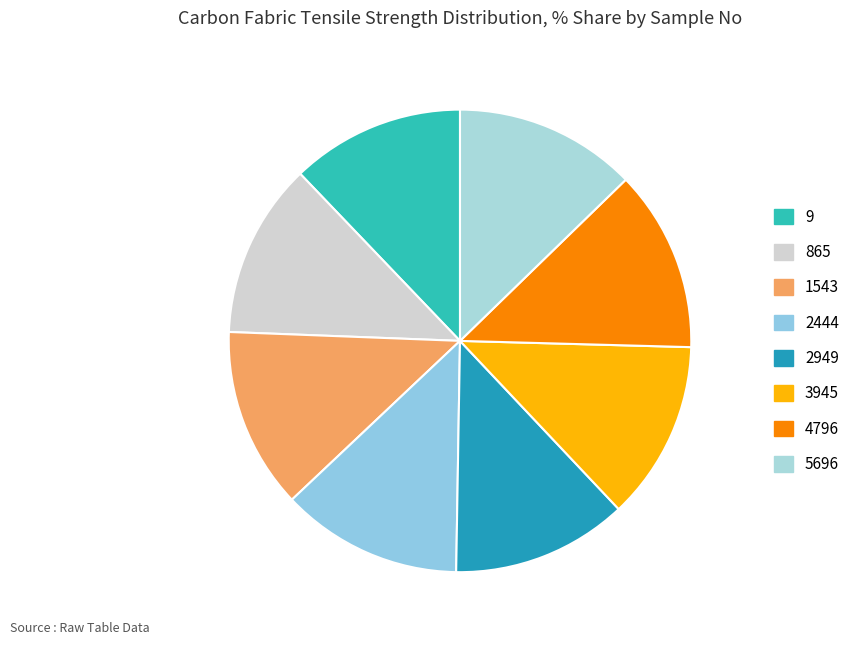

True or false: 1543 accounts for 13% of the total.

True